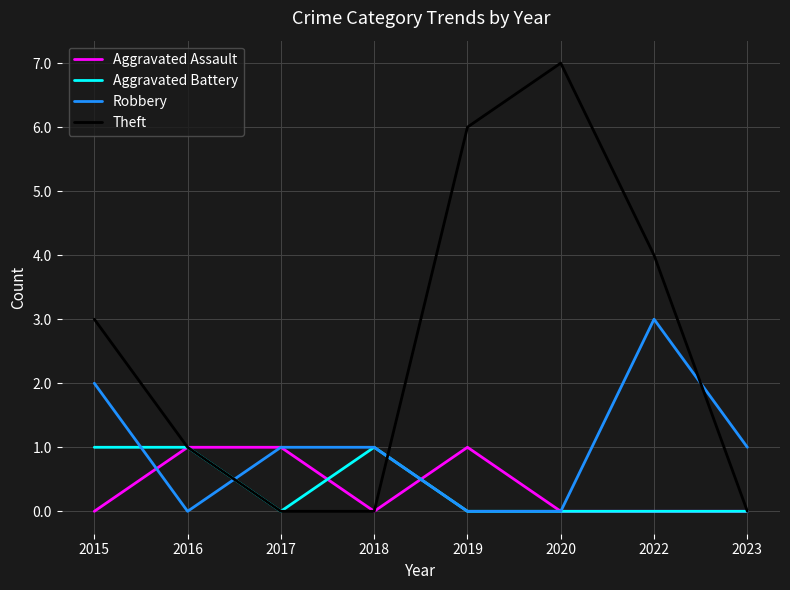

True or false: Aggravated Battery has a value of 2 at 2015.

False